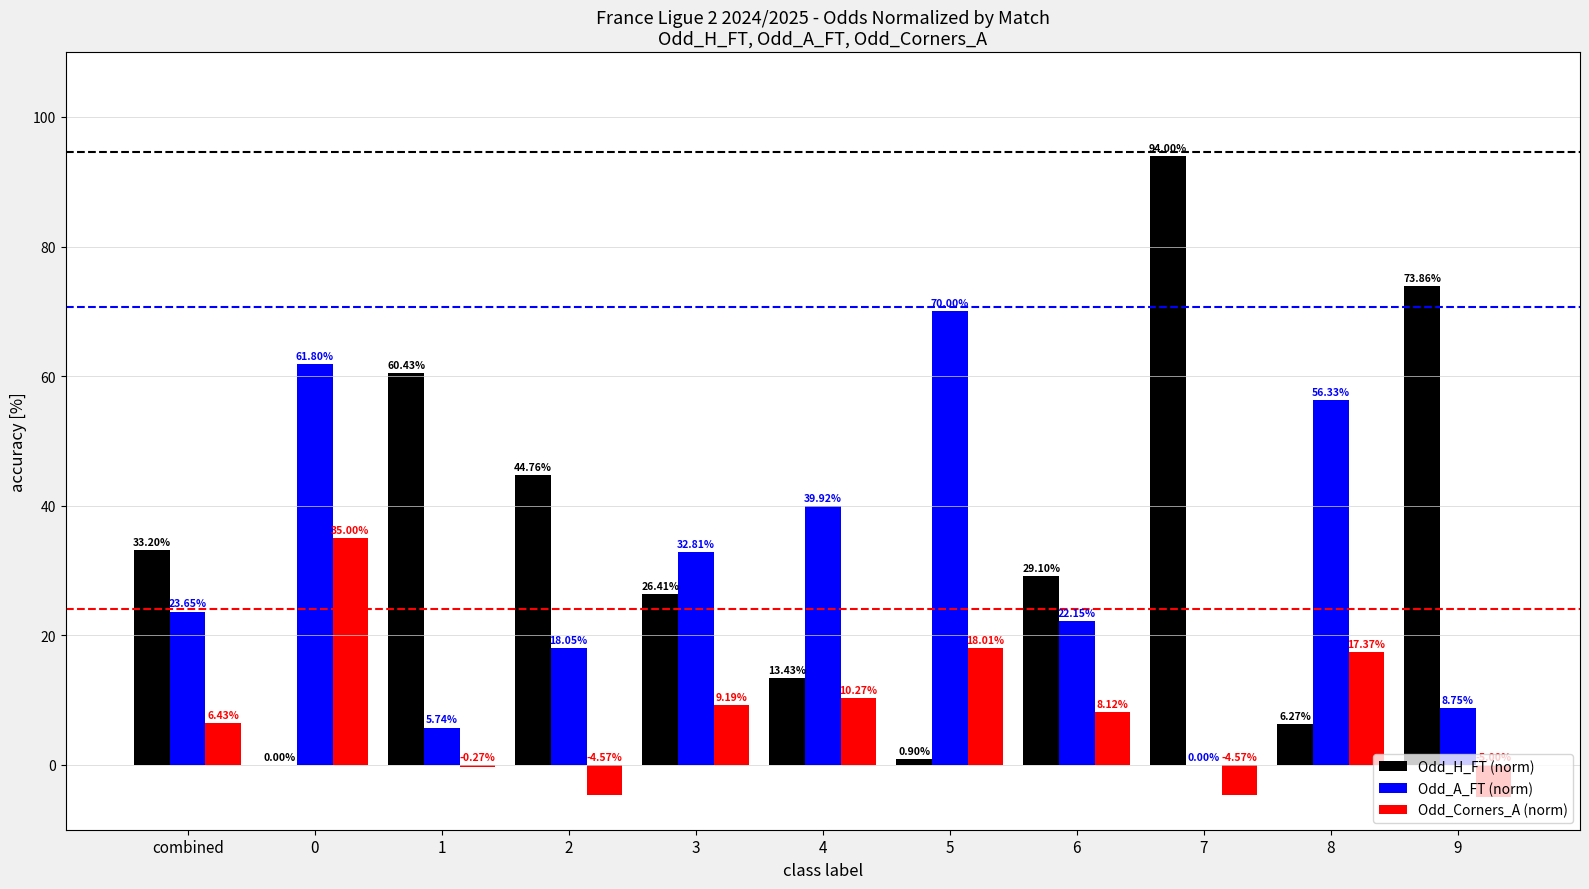

What is the sum of all Odd_Corners_A (norm) values?

90.0